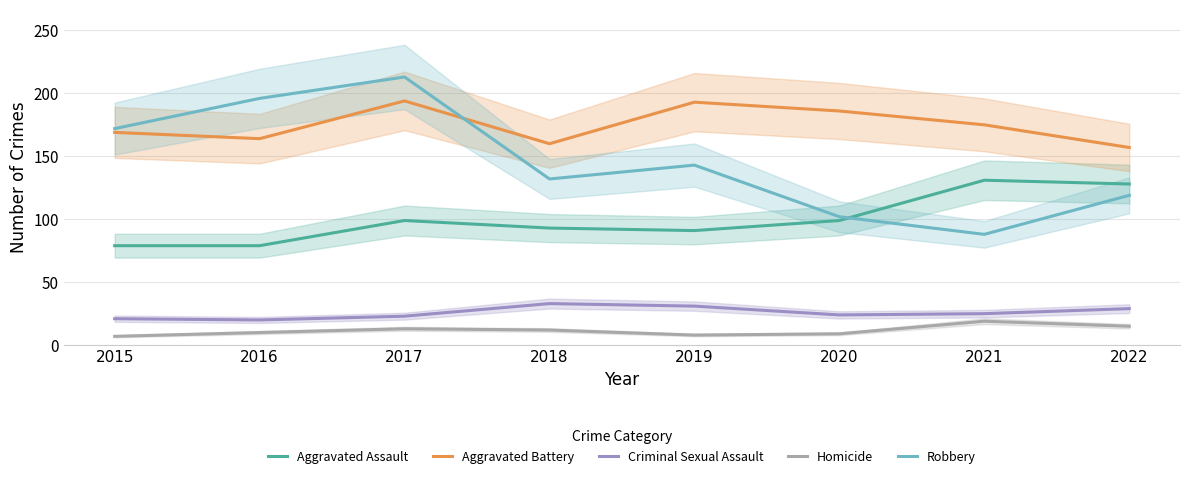

Reading left to right, extract all data points from this chart.

Aggravated Assault: 2015=79	2016=79	2017=99	2018=93	2019=91	2020=99	2021=131	2022=128
Aggravated Battery: 2015=169	2016=164	2017=194	2018=160	2019=193	2020=186	2021=175	2022=157
Criminal Sexual Assault: 2015=21	2016=20	2017=23	2018=33	2019=31	2020=24	2021=25	2022=29
Homicide: 2015=7	2016=10	2017=13	2018=12	2019=8	2020=9	2021=19	2022=15
Robbery: 2015=172	2016=196	2017=213	2018=132	2019=143	2020=102	2021=88	2022=119